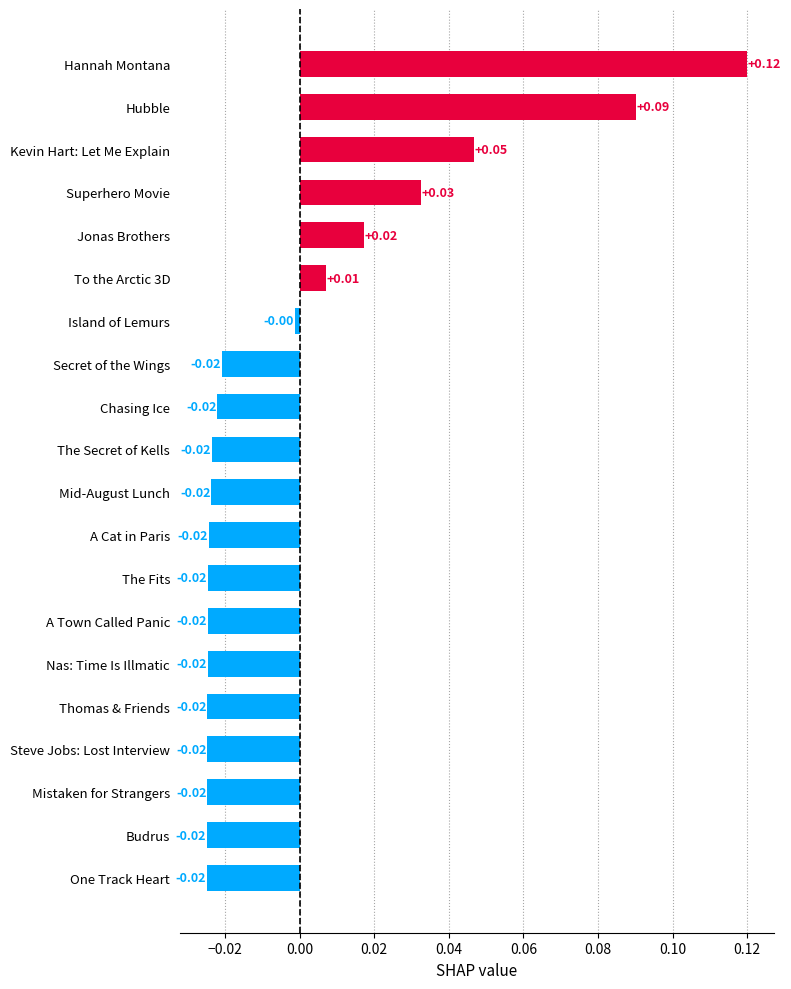

What is the label of the 7th bar from the top?

Island of Lemurs